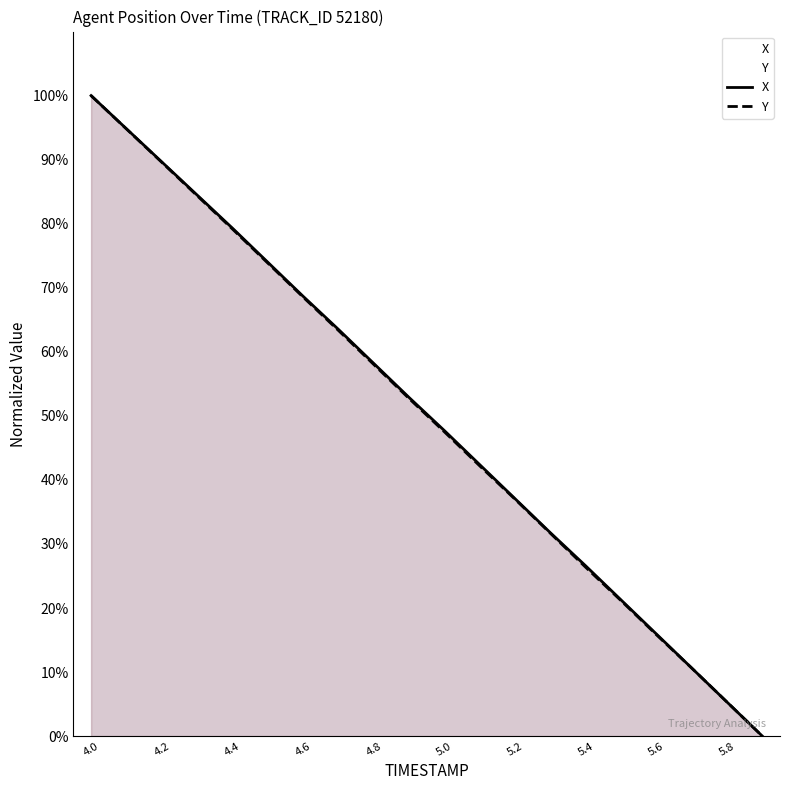

What is the total value across all series at 5.6?

31.8